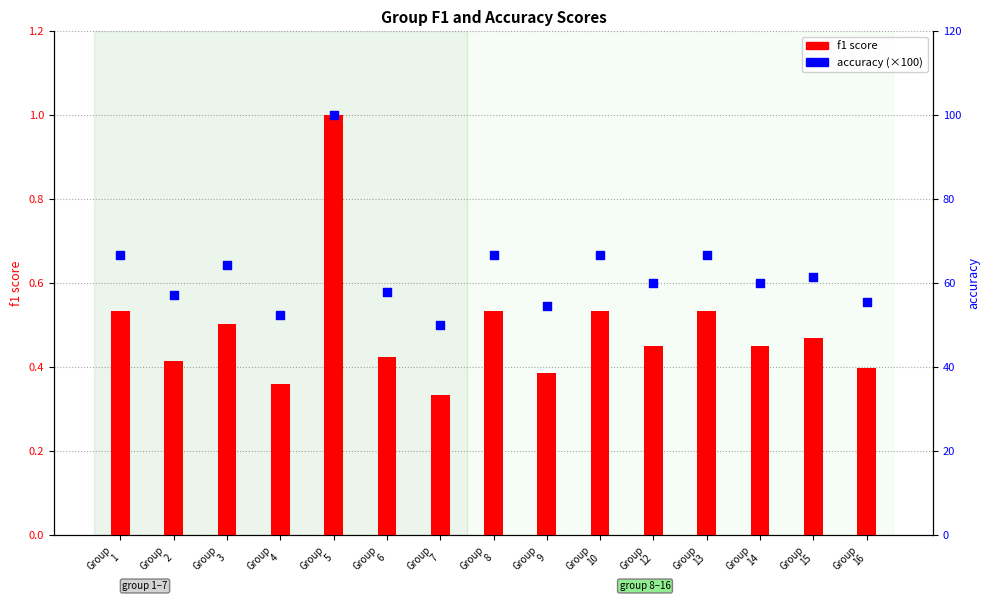

Which series has the largest total across all categories?

accuracy (×100)